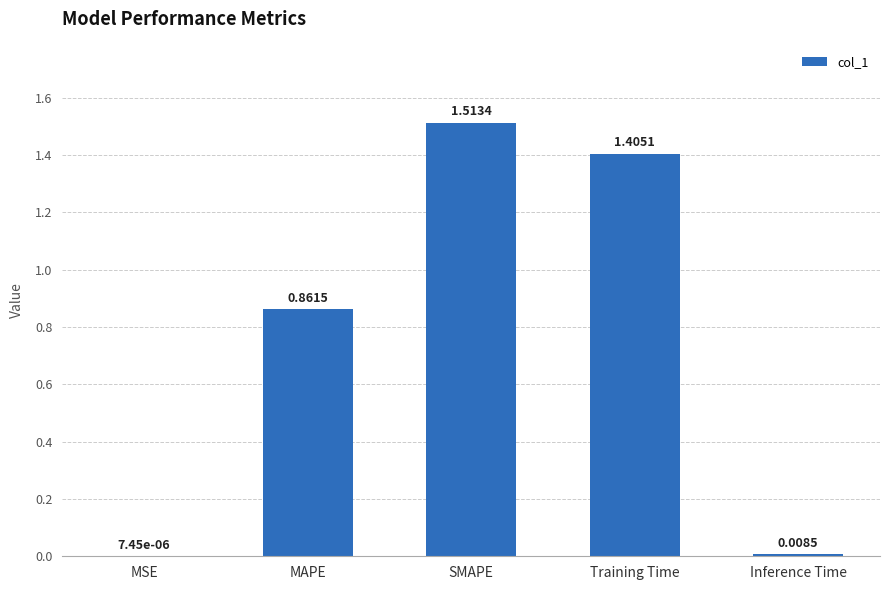

At which label is the value closest to 0?

MSE